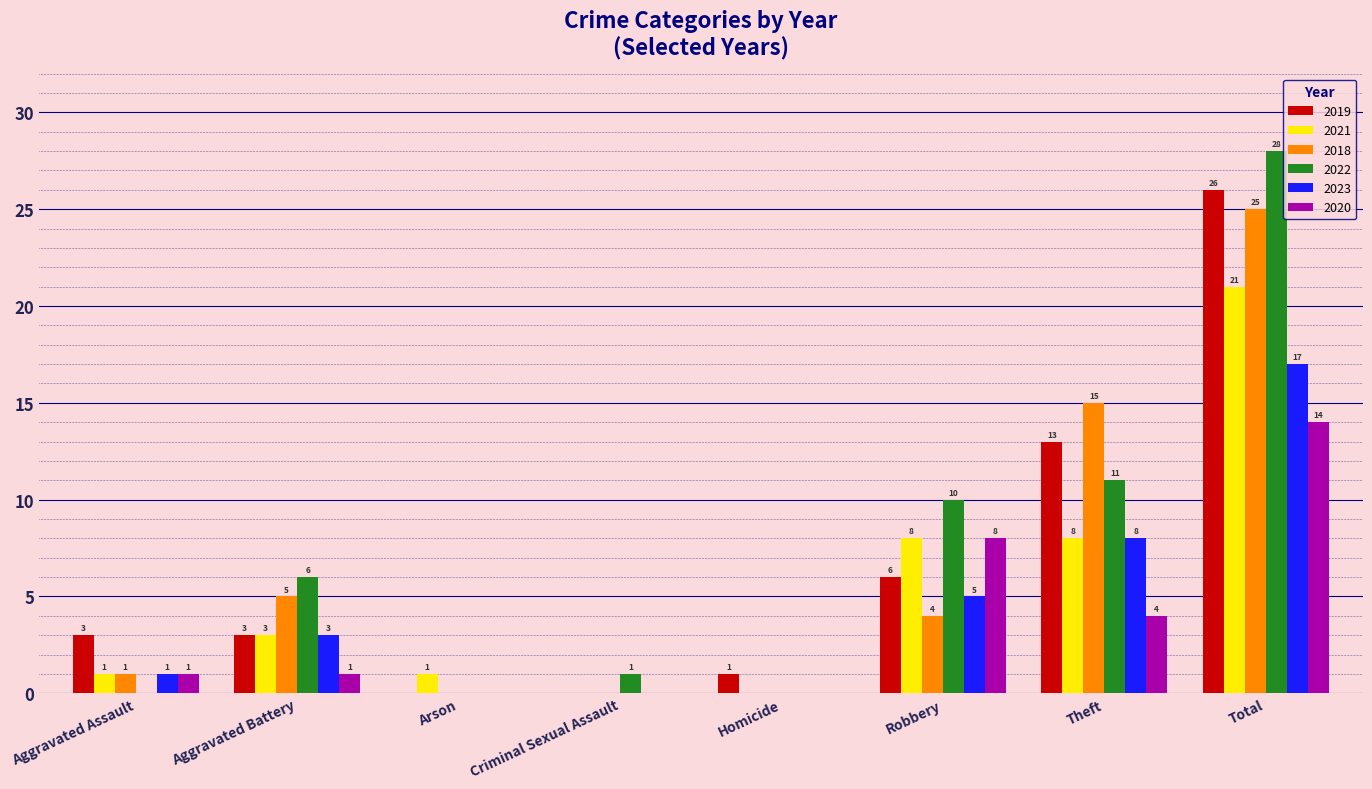

The value of 2019 at Aggravated Assault is 5. True or false?

False